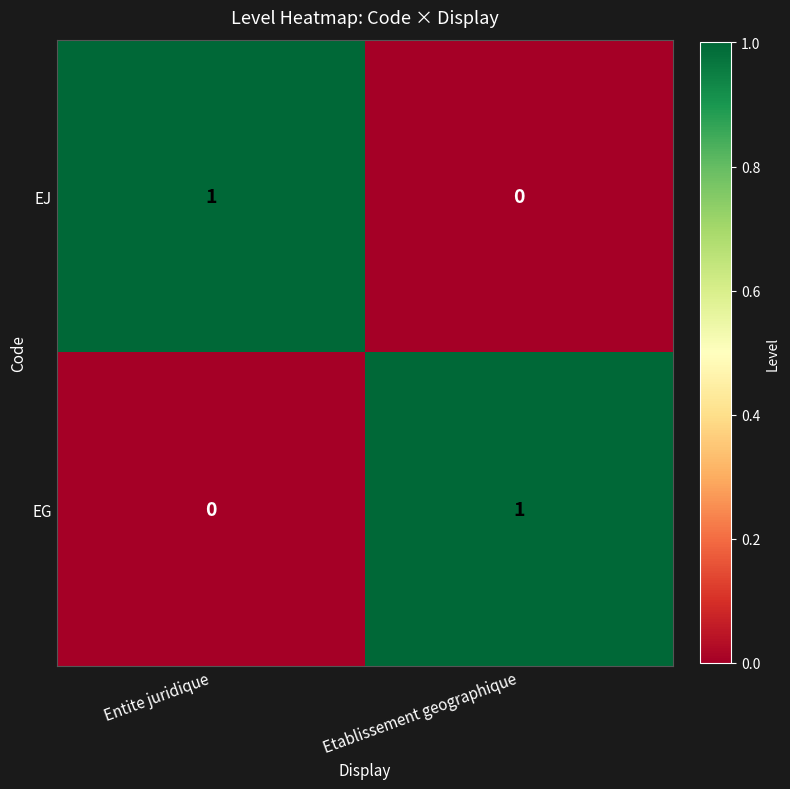

Is the value of EG at Etablissement geographique greater than the value of EJ at Etablissement geographique?

Yes